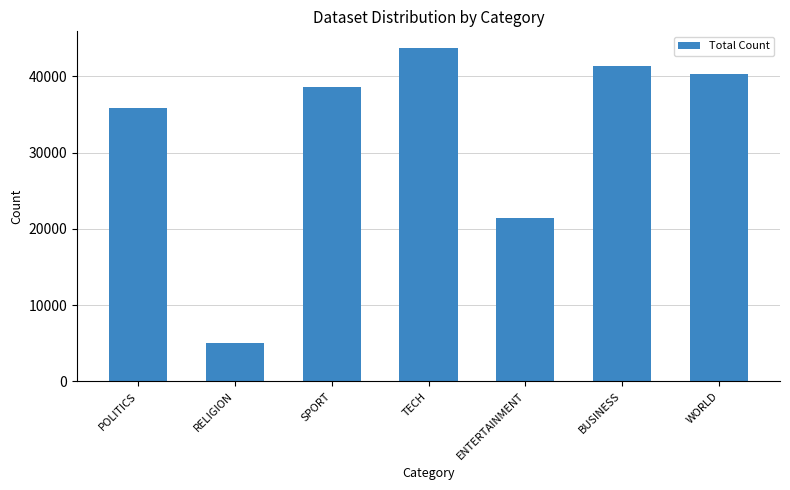

Reading left to right, extract all data points from this chart.

POLITICS=35922	RELIGION=4979	SPORT=38571	TECH=43734	ENTERTAINMENT=21429	BUSINESS=41435	WORLD=40320